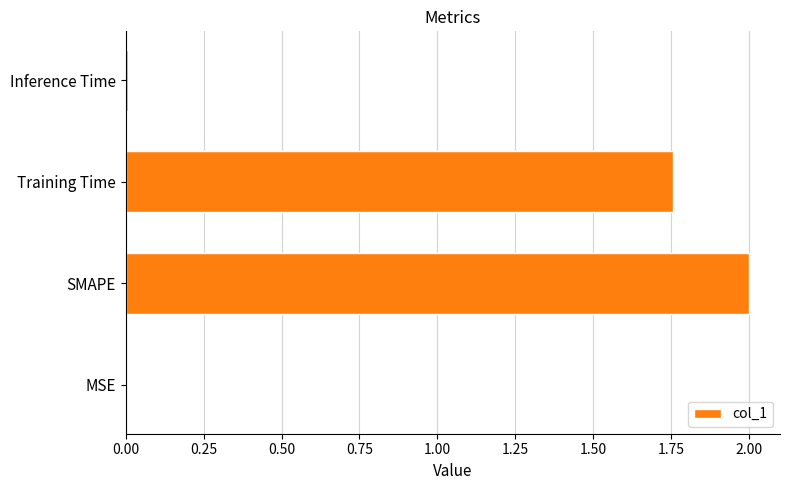

Between Training Time and MSE, which is larger?

Training Time